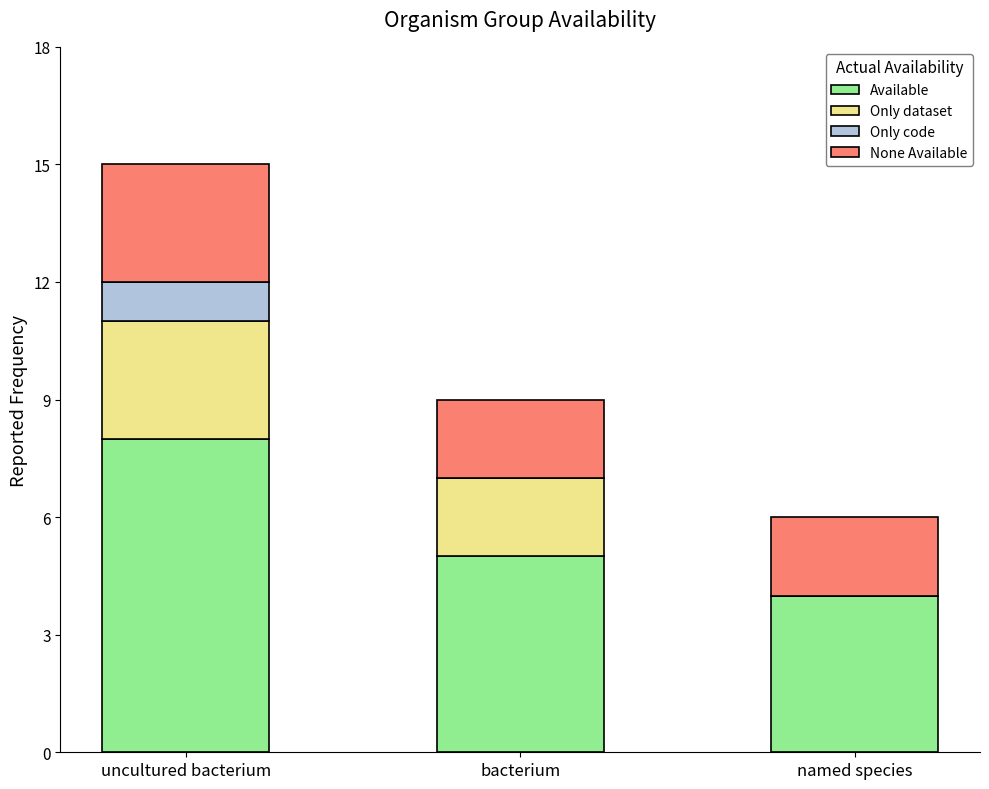

The Available series shows 8 at bacterium. True or false?

False